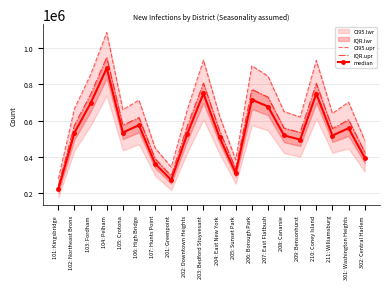

The value of median at 206: Borough Park is 714623. True or false?

True